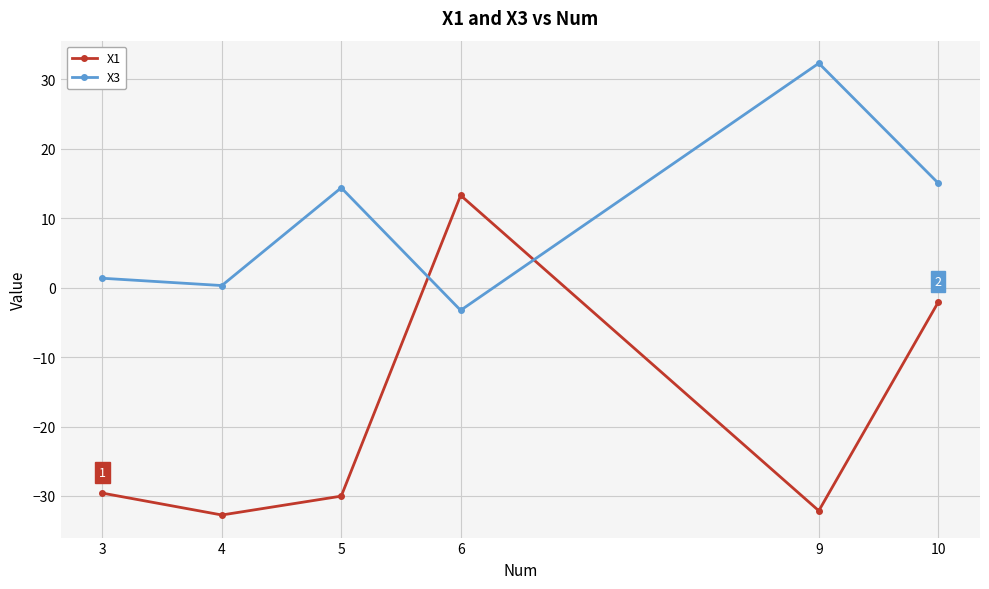

What is the sum of all X3 values?

60.2